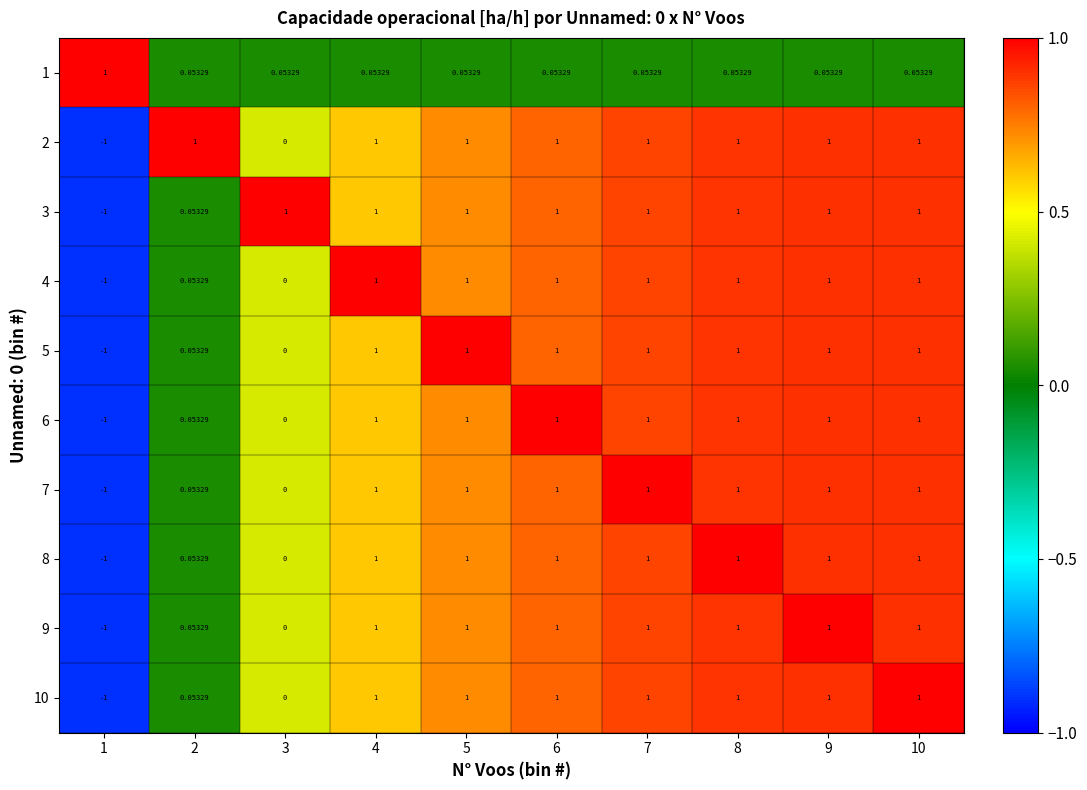

What is the spread (max minus min) of values at 8?

0.9